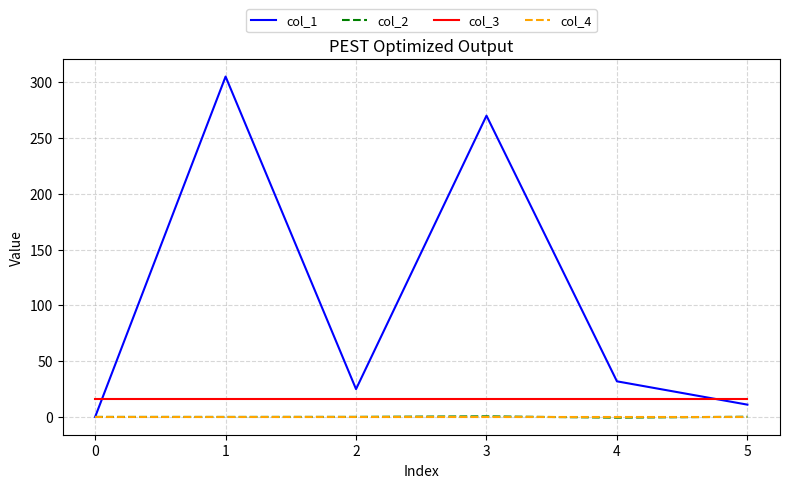

What is the maximum value shown in the chart?

305.2